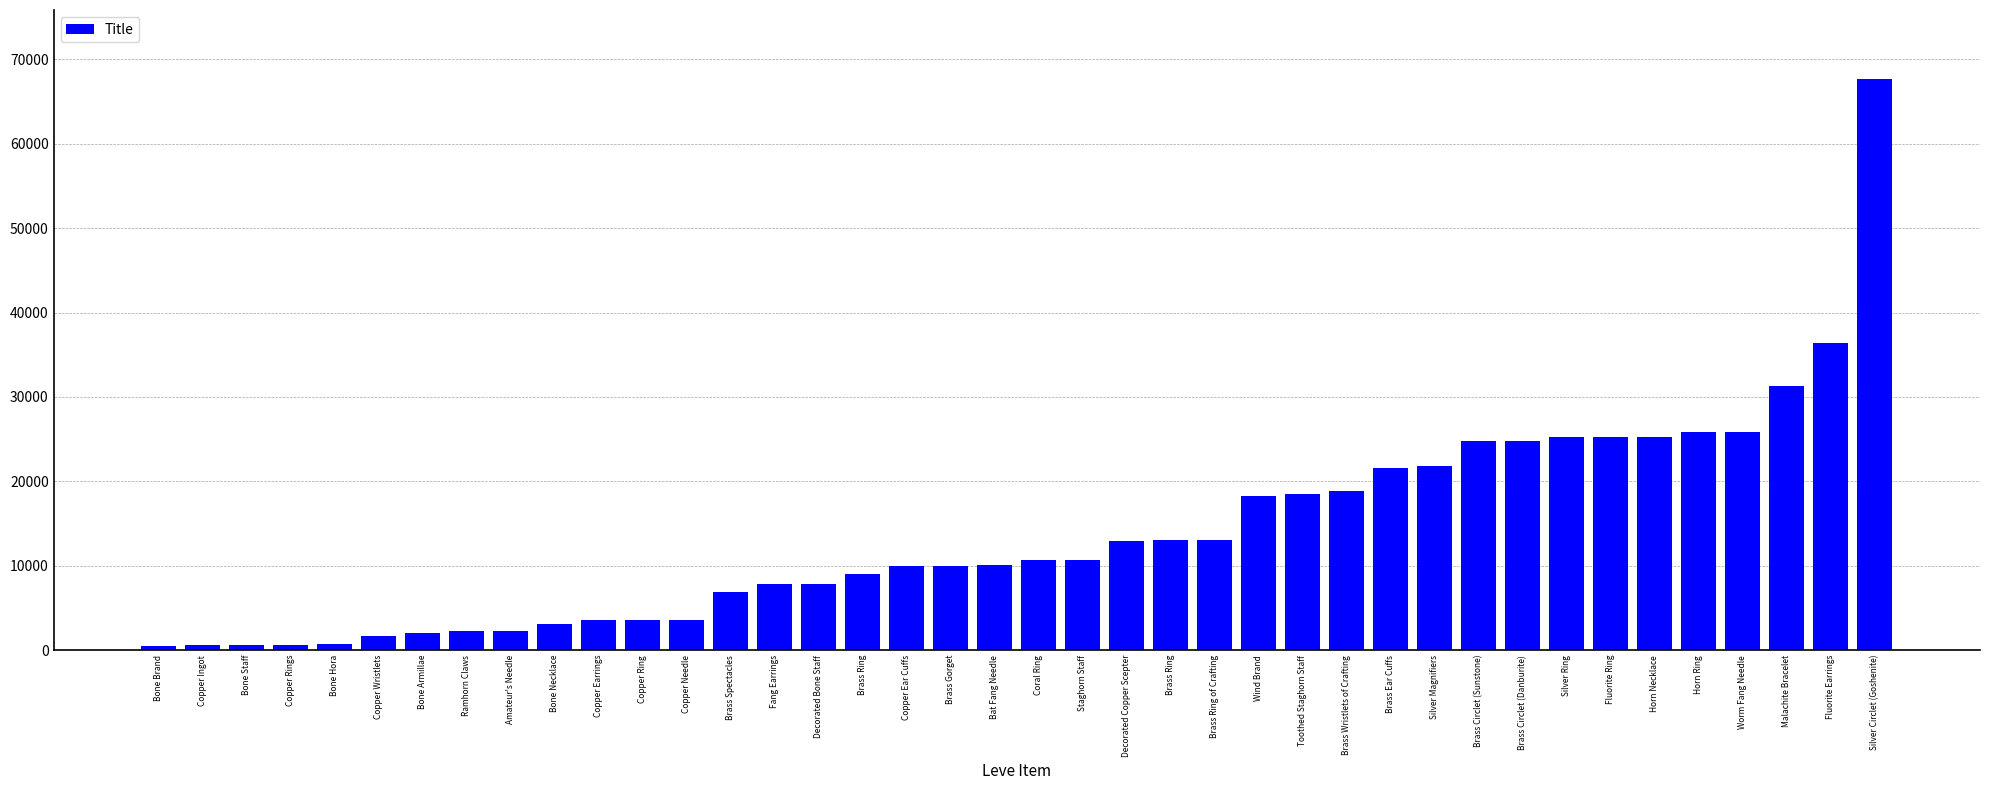

Count the number of data series in this chart.

1